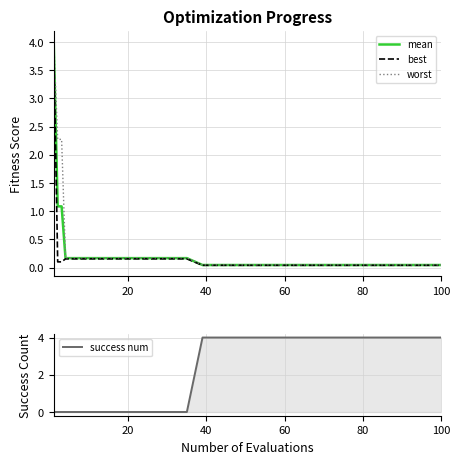

How many times do success num and worst cross each other?

1